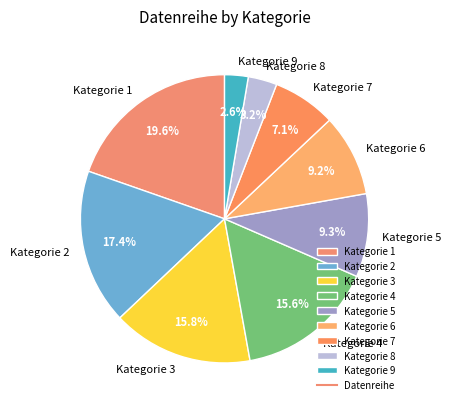

Is it true that Kategorie 3 is 16% of the pie?

True